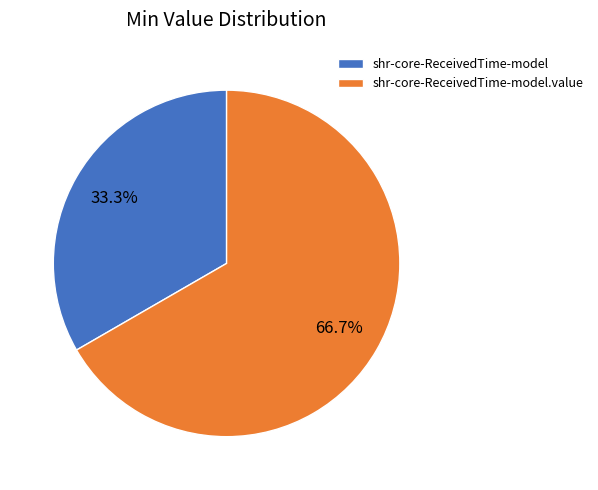

Which category has the biggest portion of the pie?

shr-core-ReceivedTime-model.value